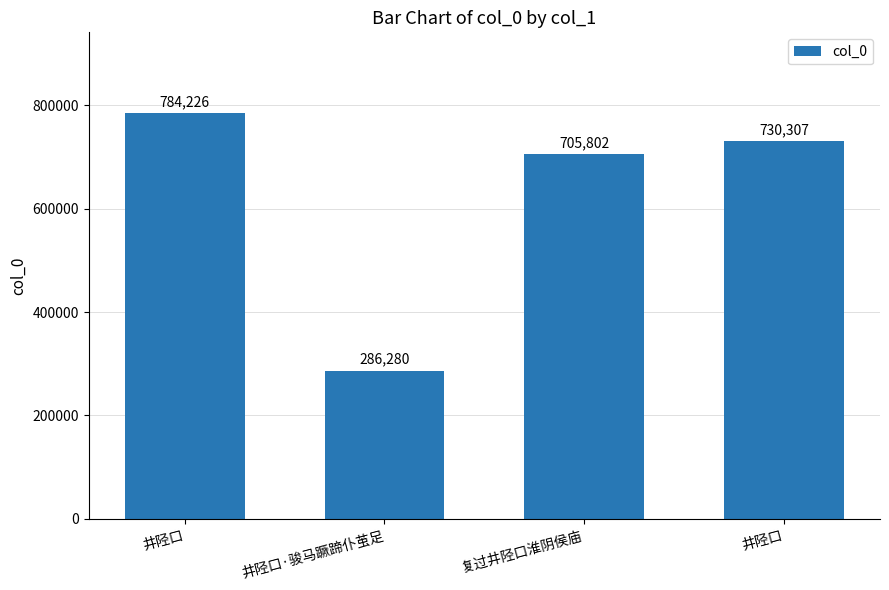

Does the chart contain any negative values?

No